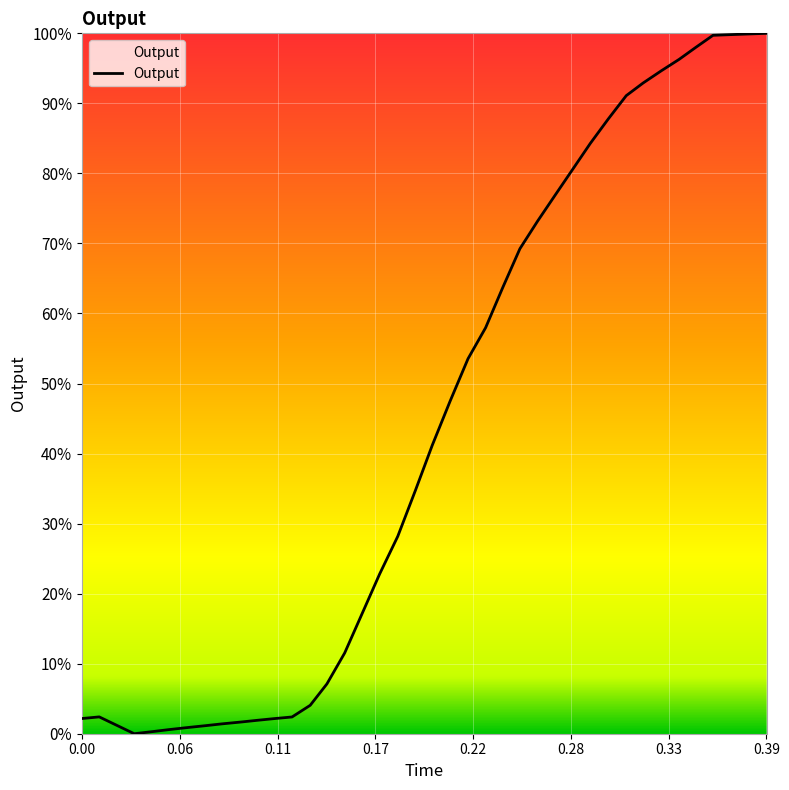

What is the difference between the maximum and minimum values?

100.0